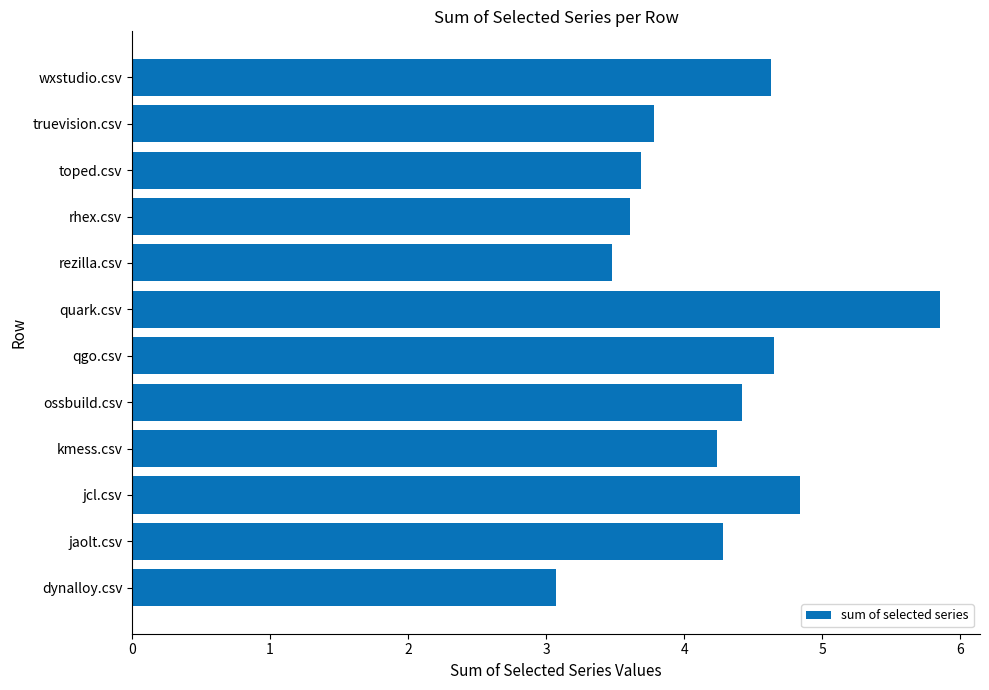

How many series are shown in this chart?

1